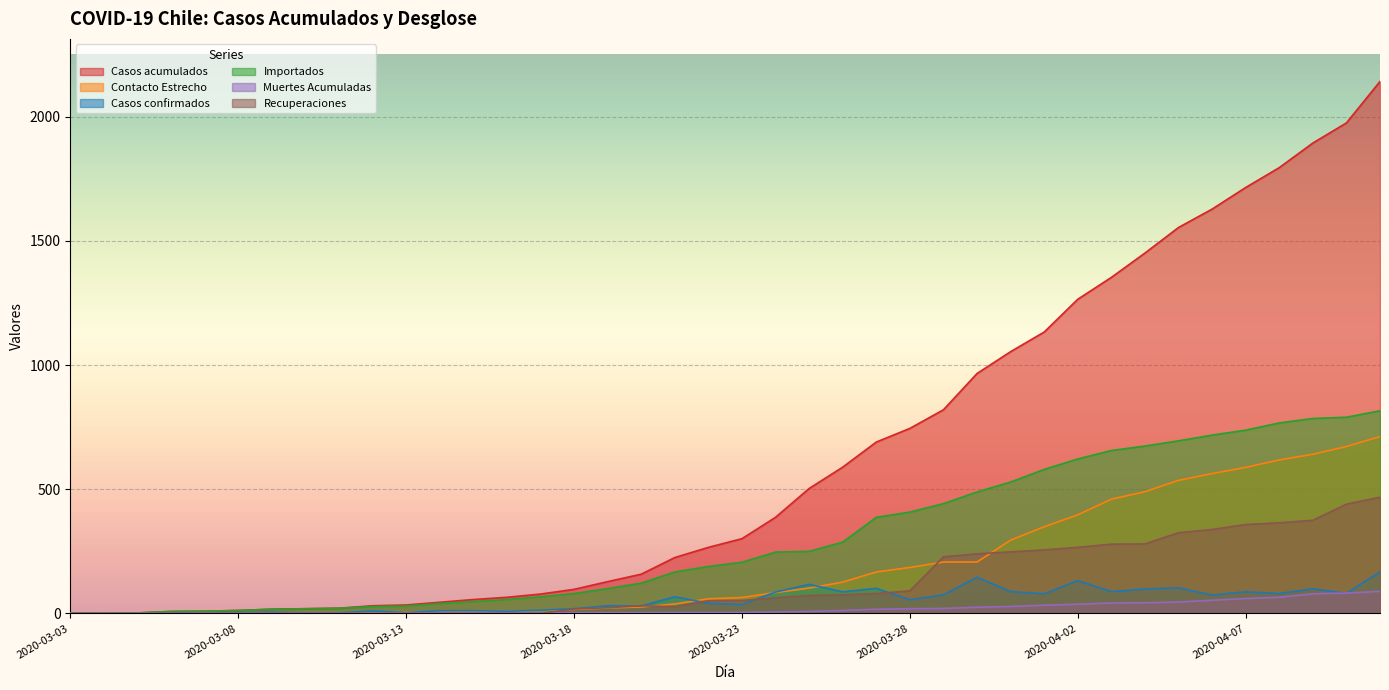

True or false: Contacto Estrecho has a value of 36 at 2020-03-20.

False